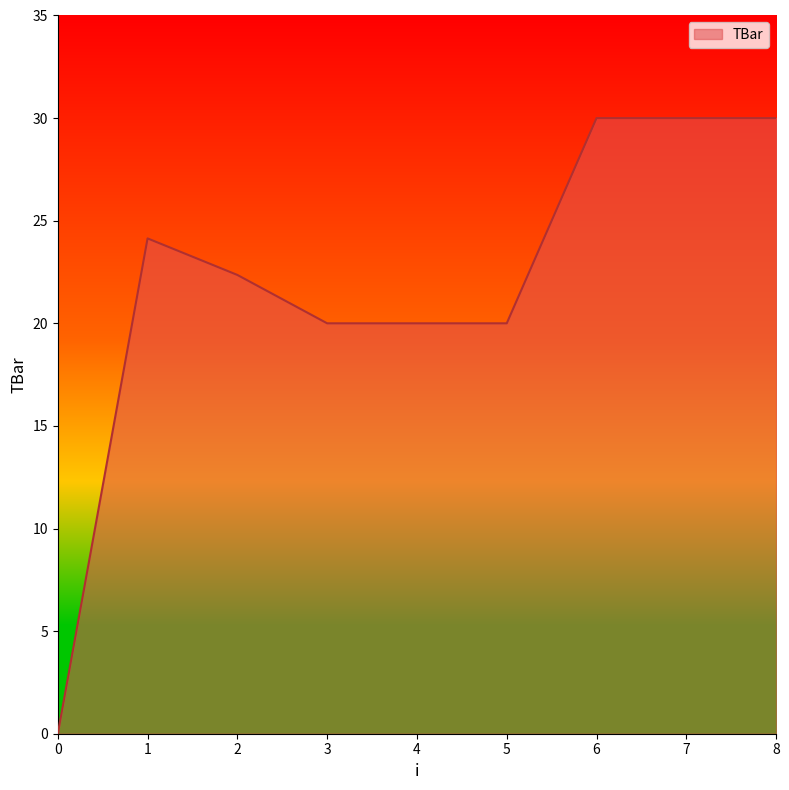

The chart shows a value of 35.5 at 5. True or false?

False